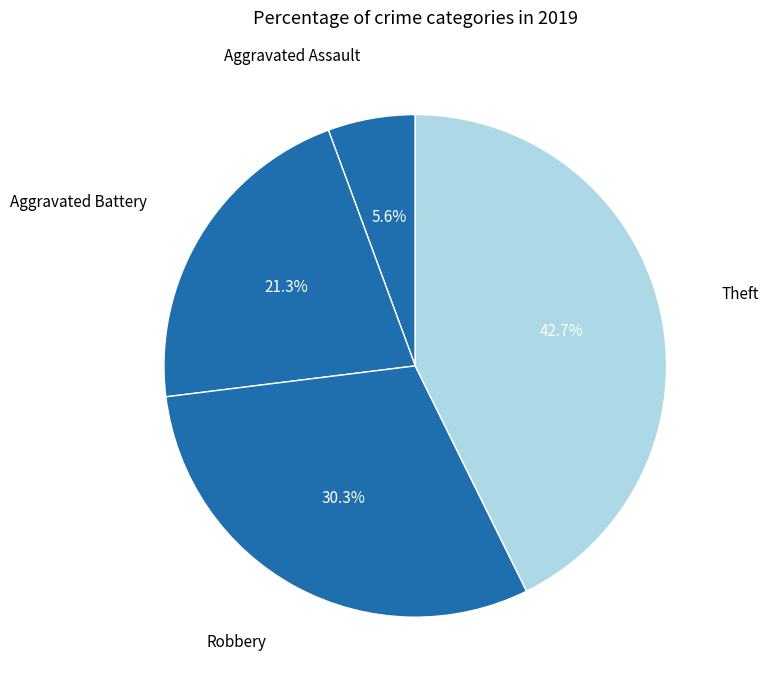

What is the smallest slice in the pie chart?

Aggravated Assault